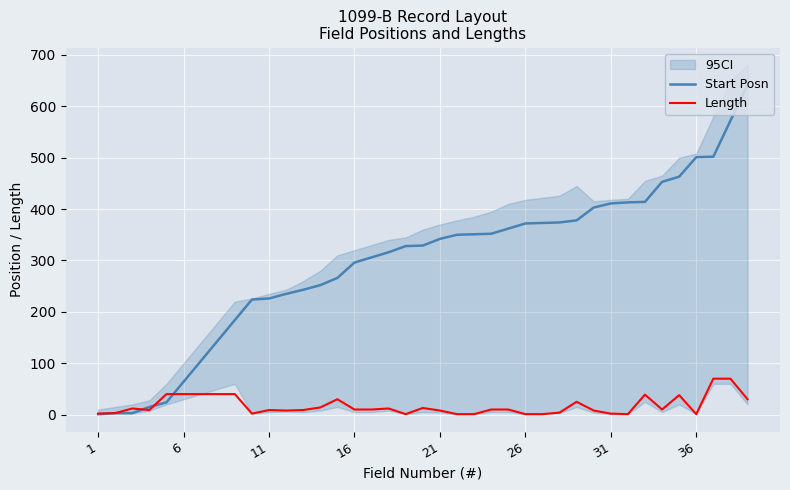

Which series has the largest total across all categories?

Start Posn